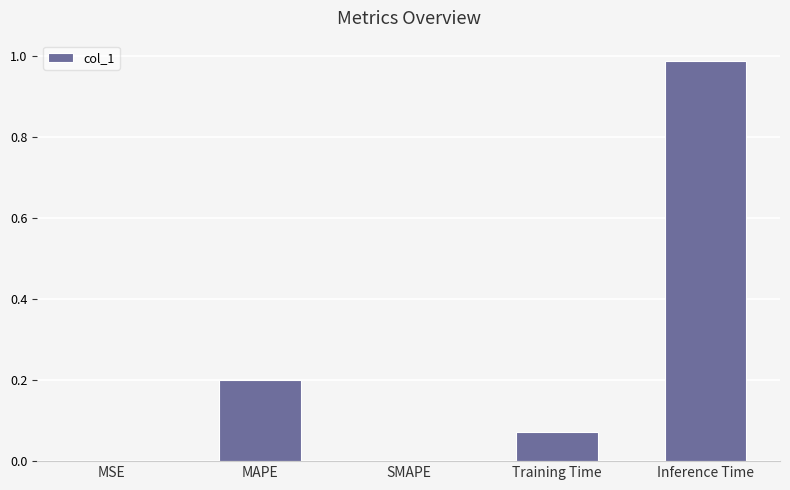

How many series are shown in this chart?

1